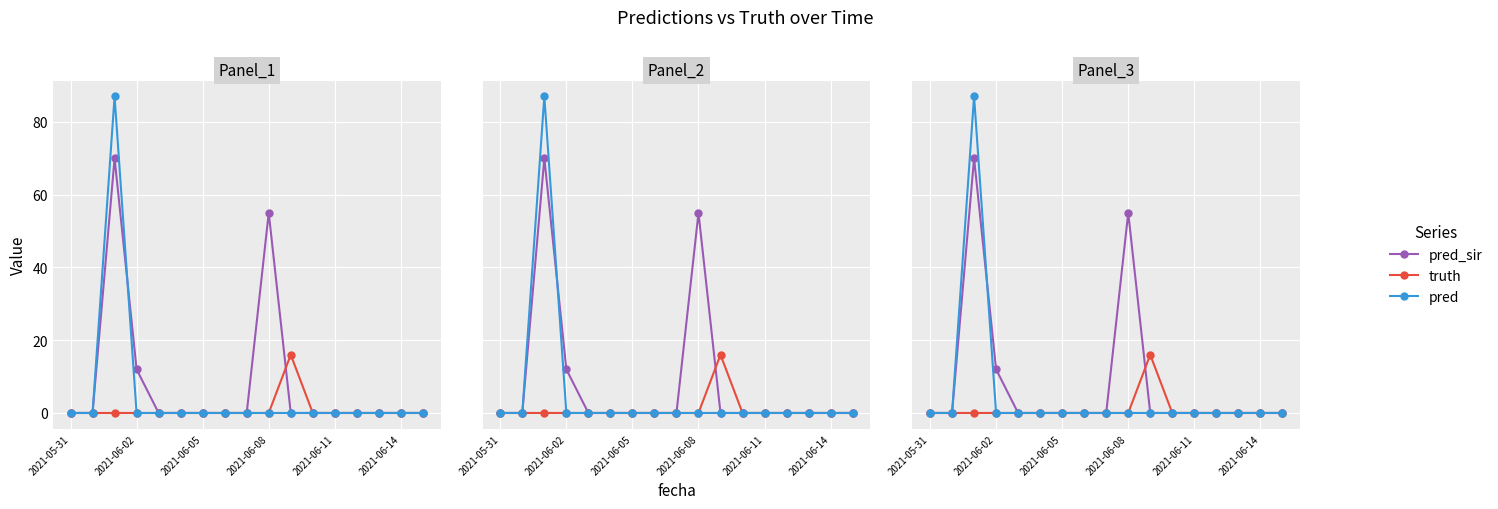

List the series in order of their overall mean, highest first.

pred_sir, pred, truth